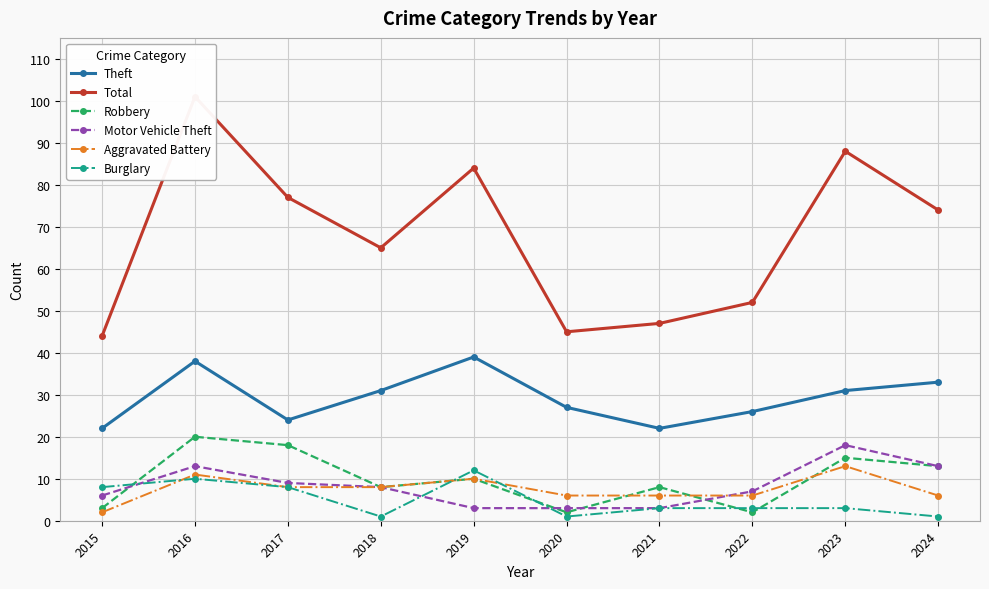

Which category has the lowest value in the Total series?

2015